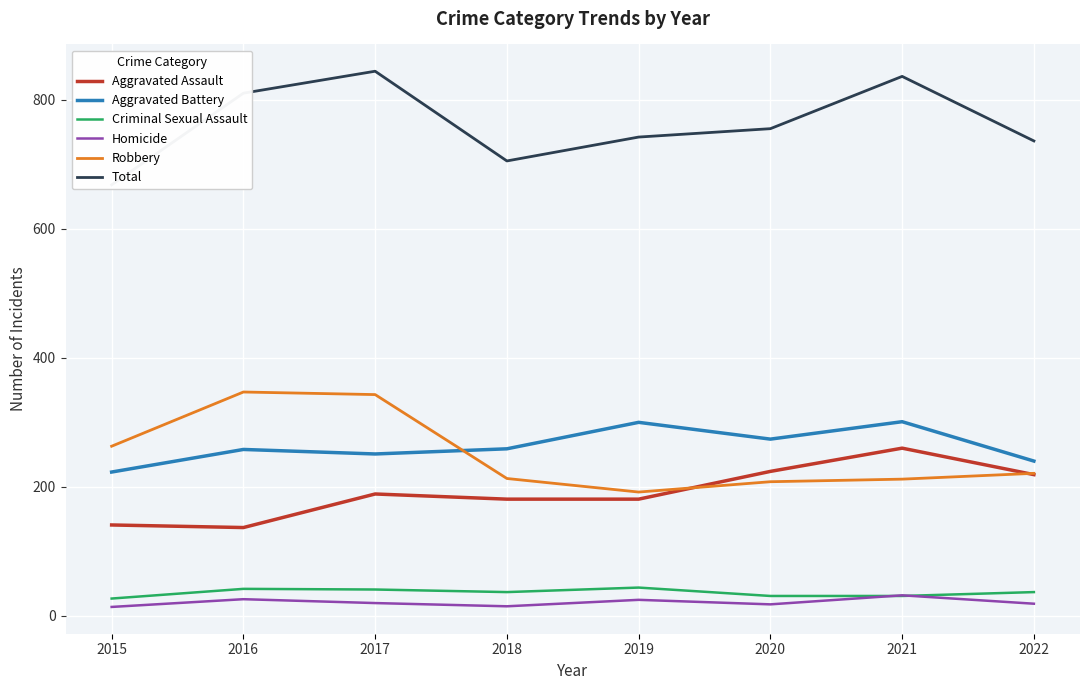

The value of Total at 2020 is 164. True or false?

False